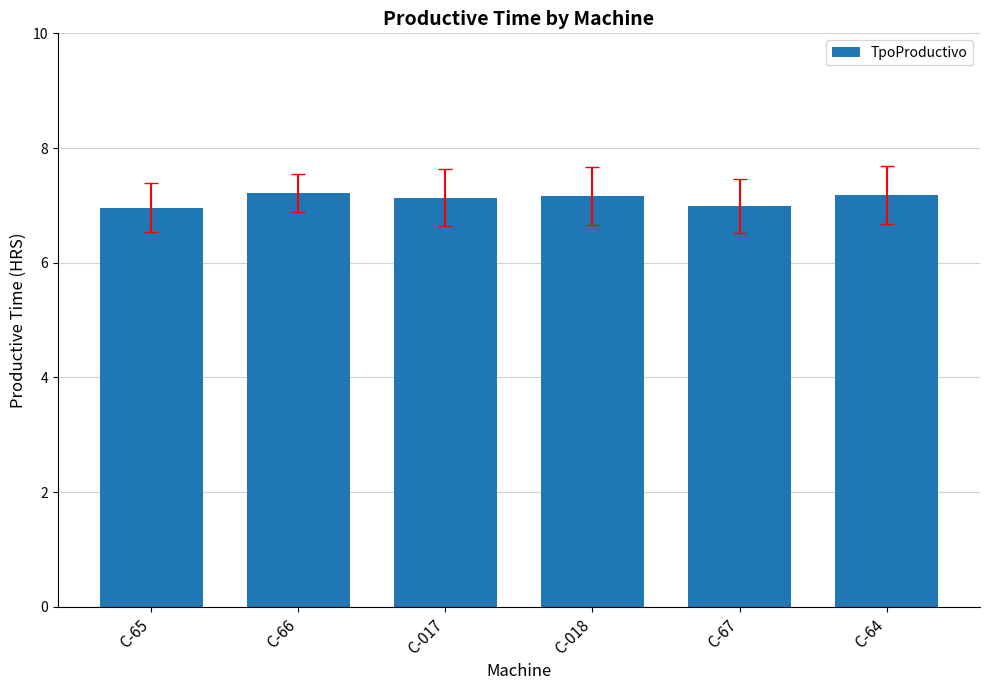

What is the approximate value at C-66?

7.2